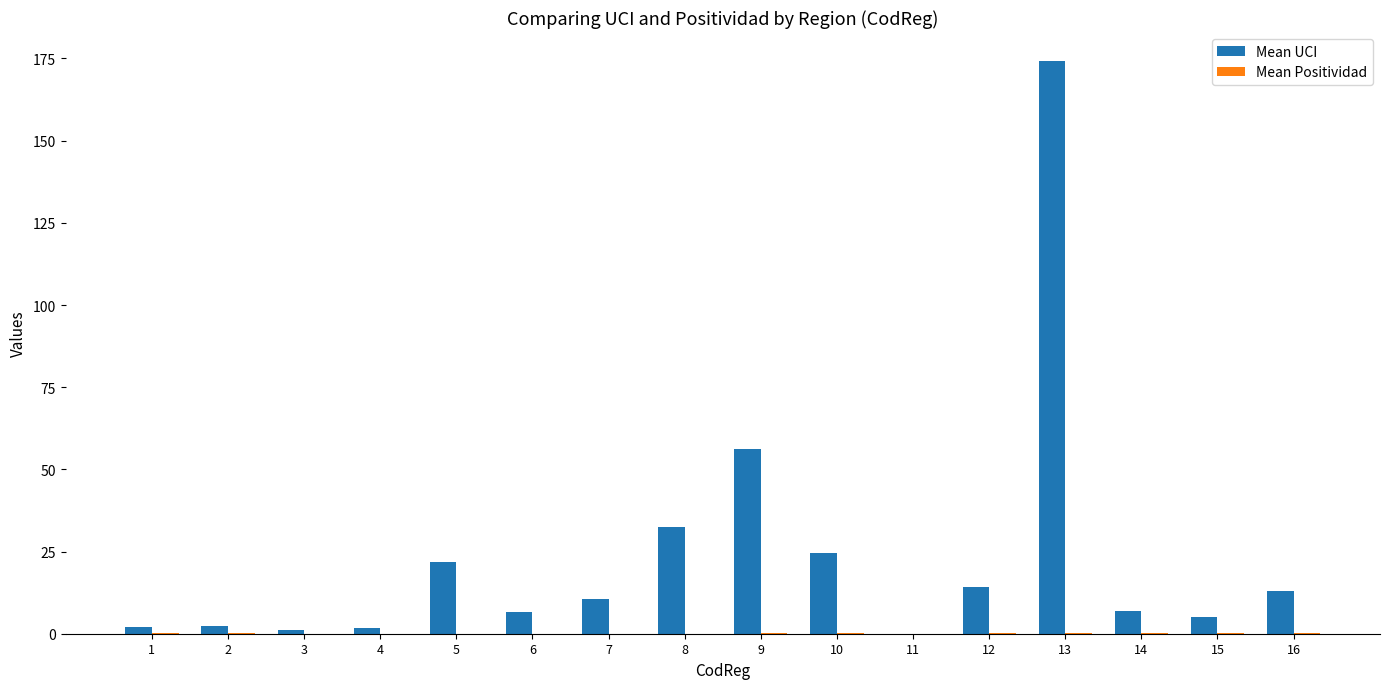

At which category is the sum across all series the highest?

13